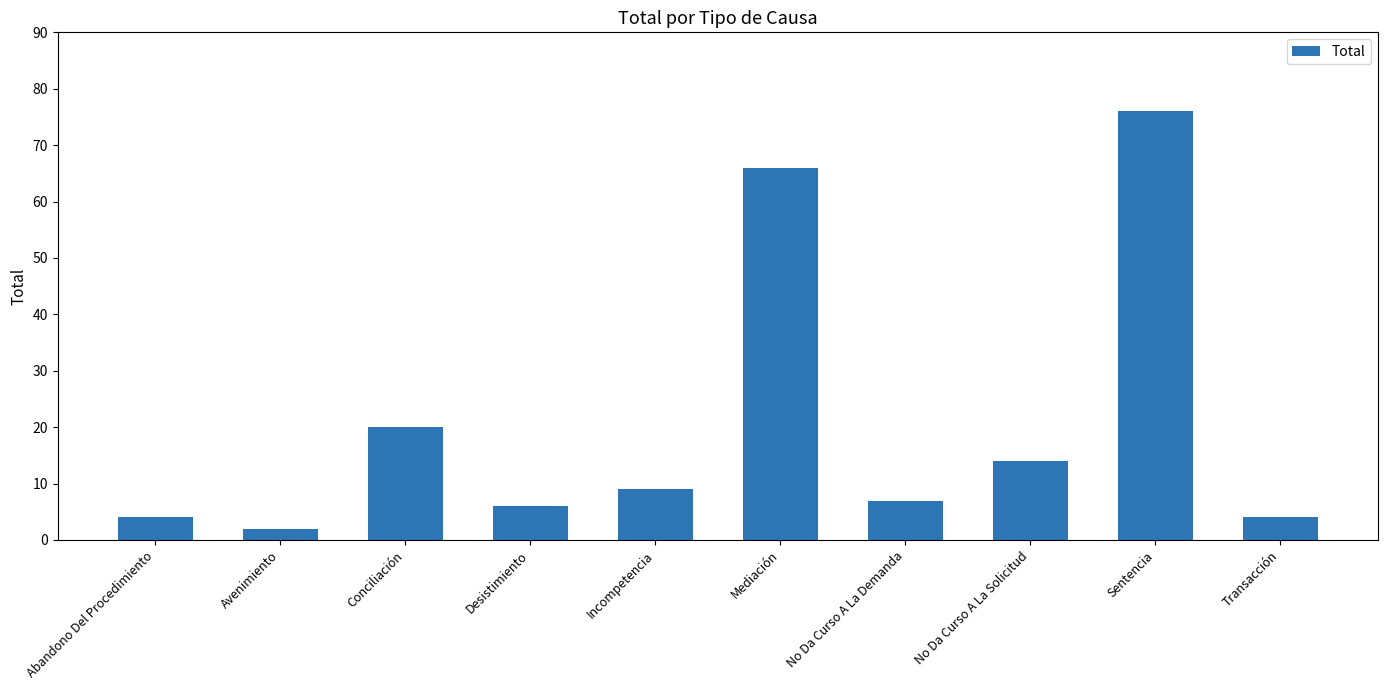

Reading right to left, transcribe all the data shown in this chart.

Transacción=4	Sentencia=76	No Da Curso A La Solicitud=14	No Da Curso A La Demanda=7	Mediación=66	Incompetencia=9	Desistimiento=6	Conciliación=20	Avenimiento=2	Abandono Del Procedimiento=4